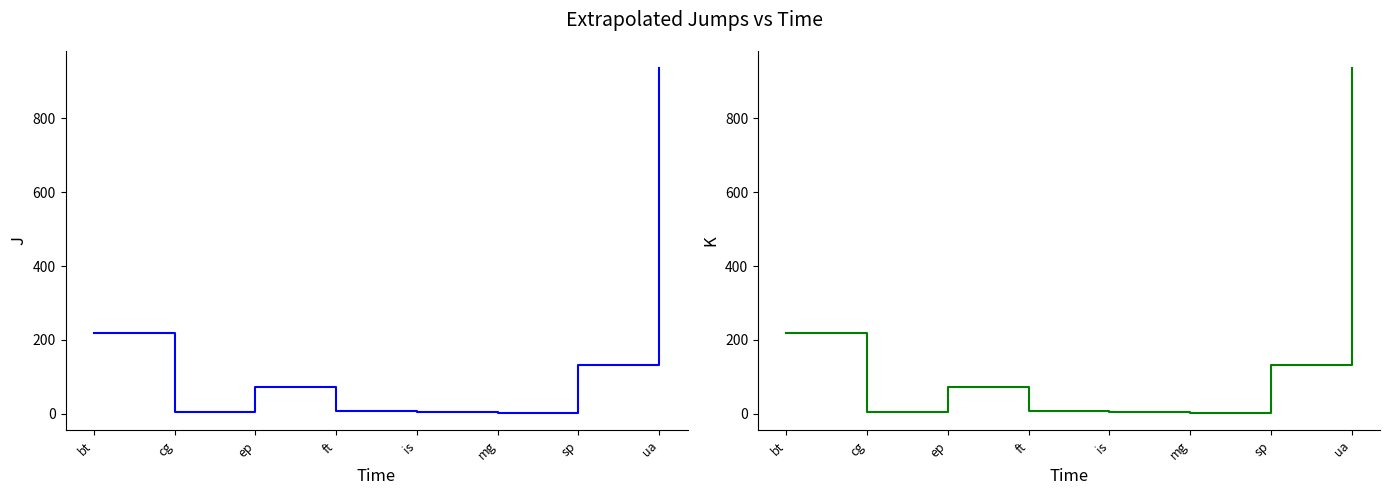

Which category has the highest value across all series?

ua